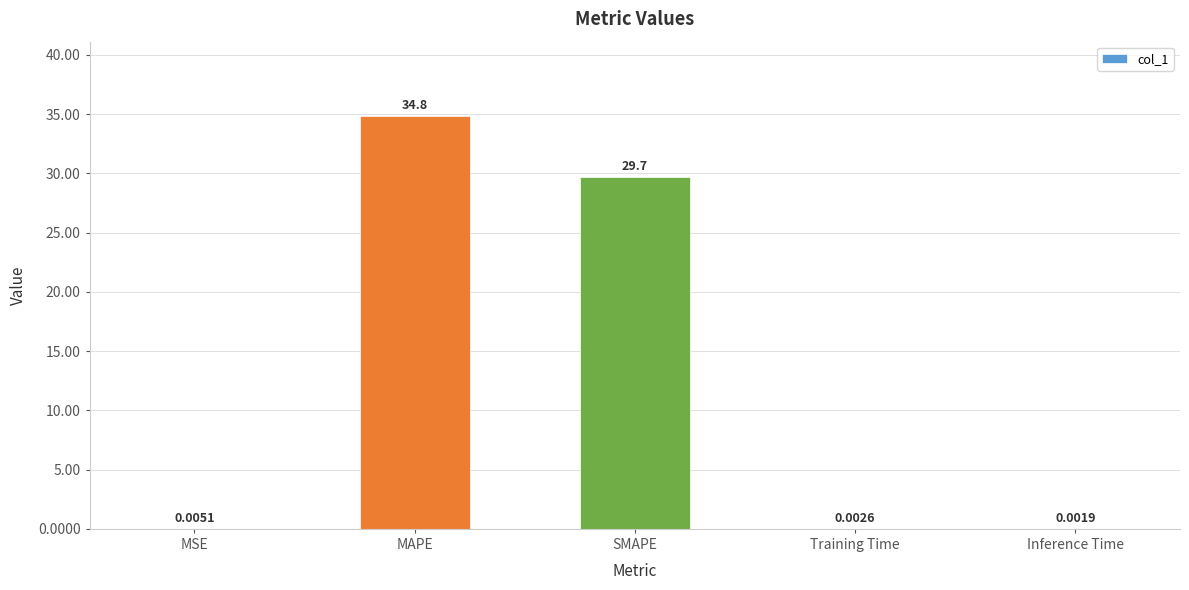

What is the sum of the values at MSE and MAPE?

34.9